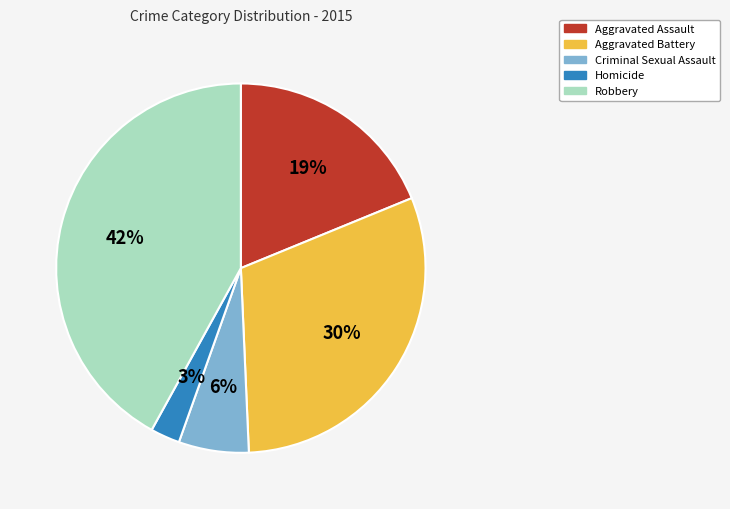

Count the number of slices in the pie.

5